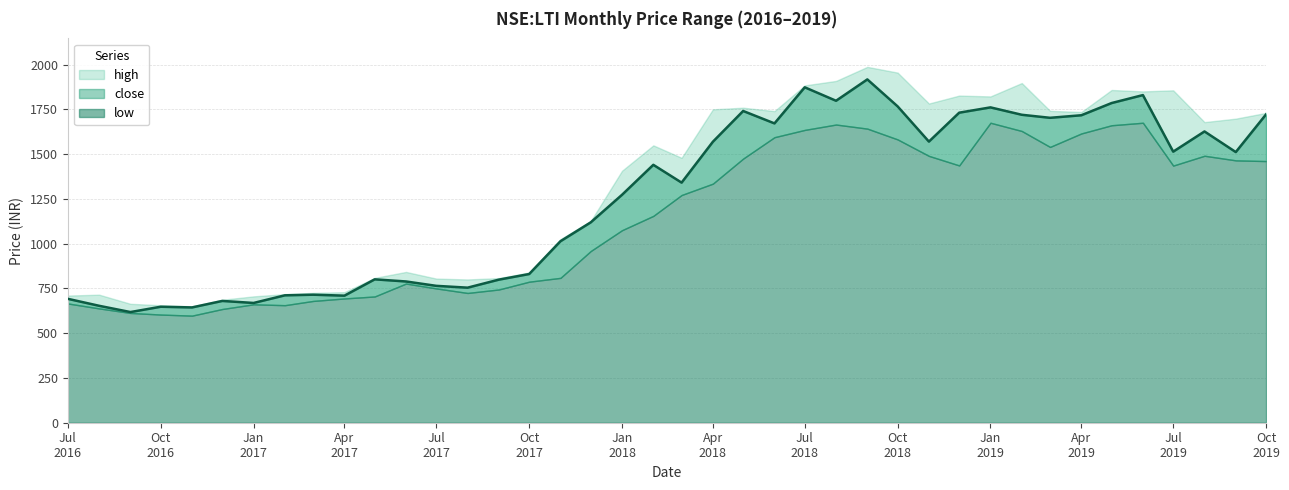

What is the label of the 2nd point from the right?

2019-09